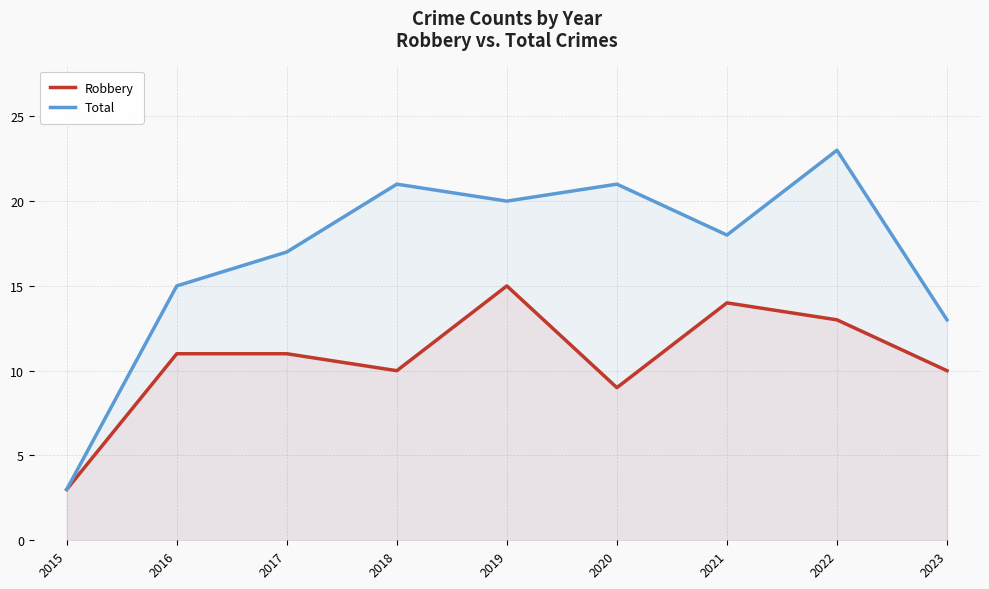

What is the value of the Total point at the 4th from the left?

21